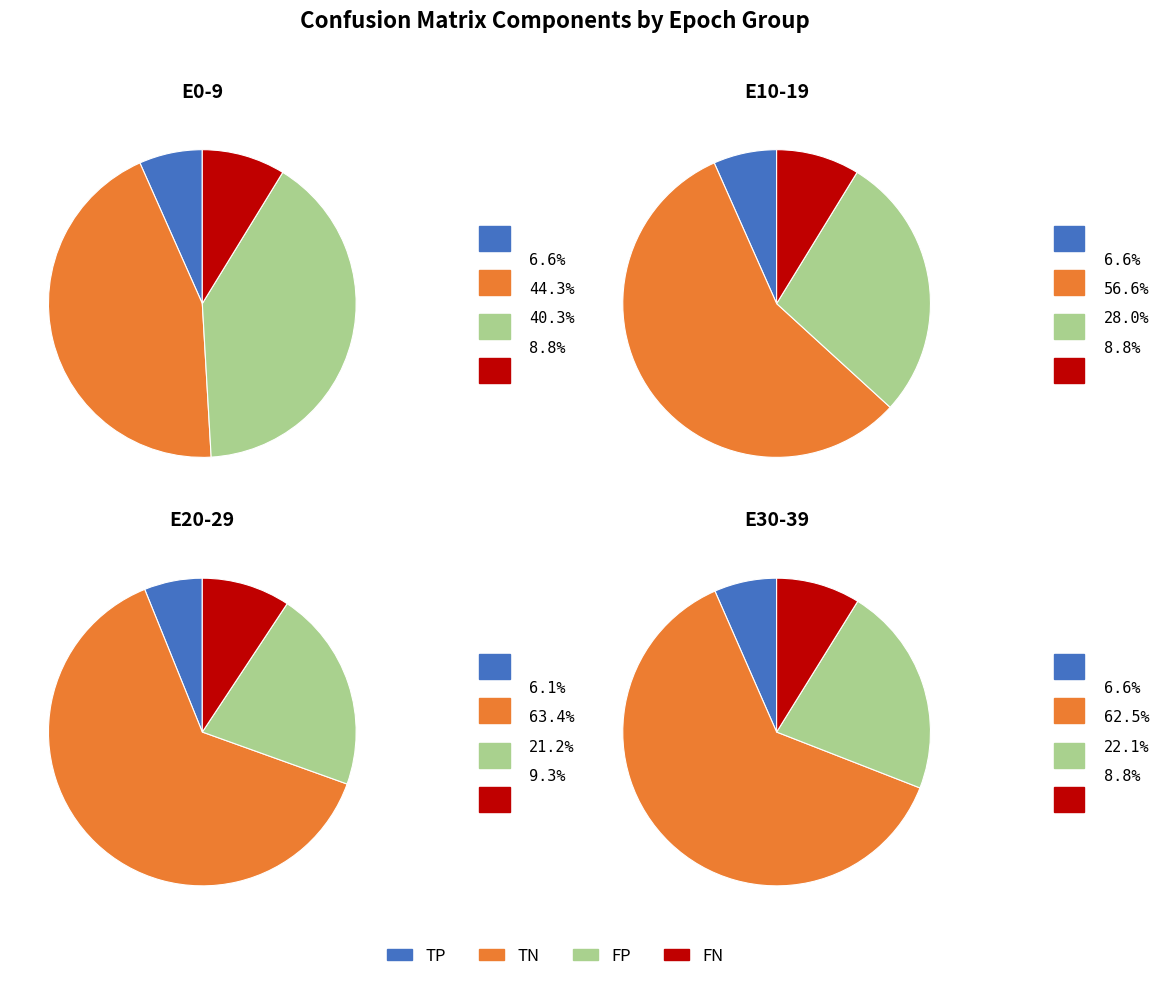

The 18 slice represents 8% of the pie. True or false?

False